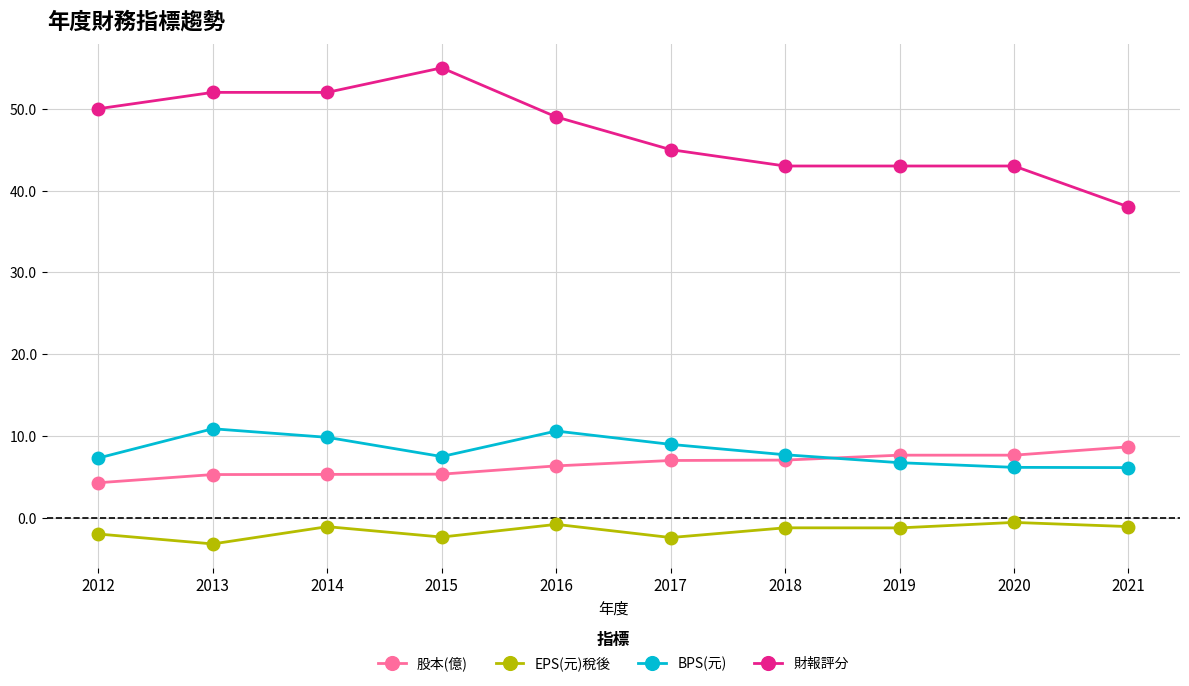

What is the lowest value of the BPS(元) series?

6.1